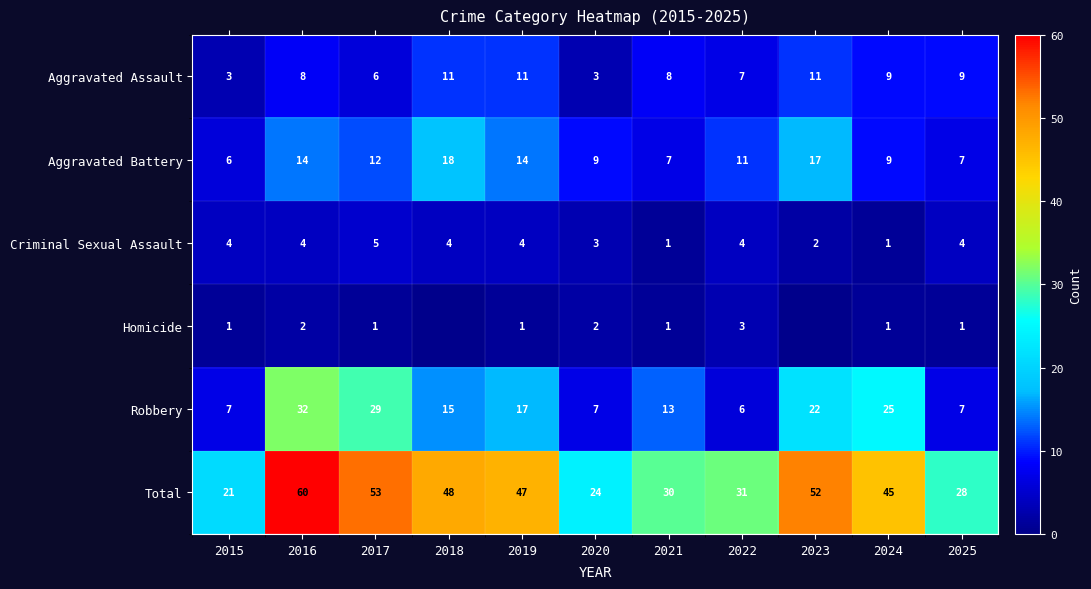

The Aggravated Battery series shows 18 at 2018. True or false?

True